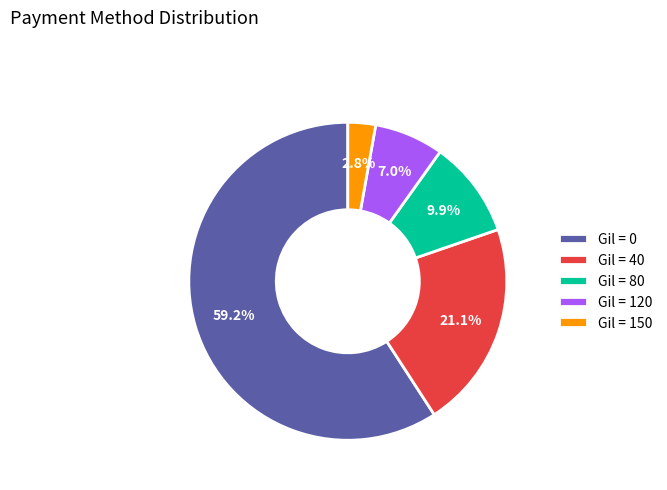

Which has a higher value, Gil = 150 or Gil = 80?

Gil = 80